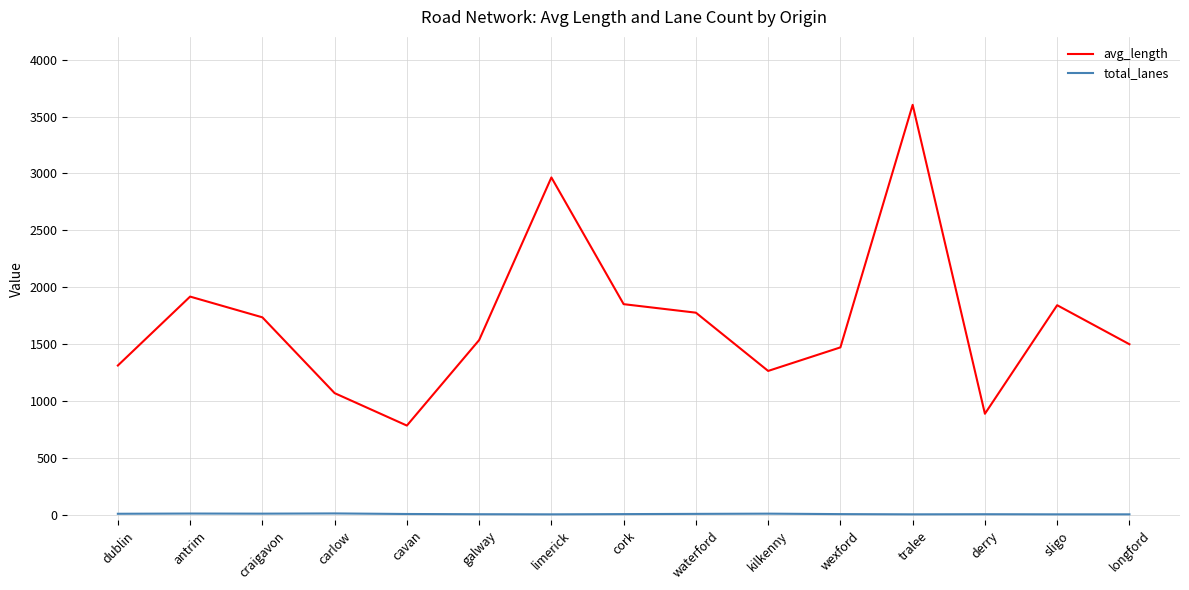

True or false: avg_length and total_lanes intersect in this chart.

False